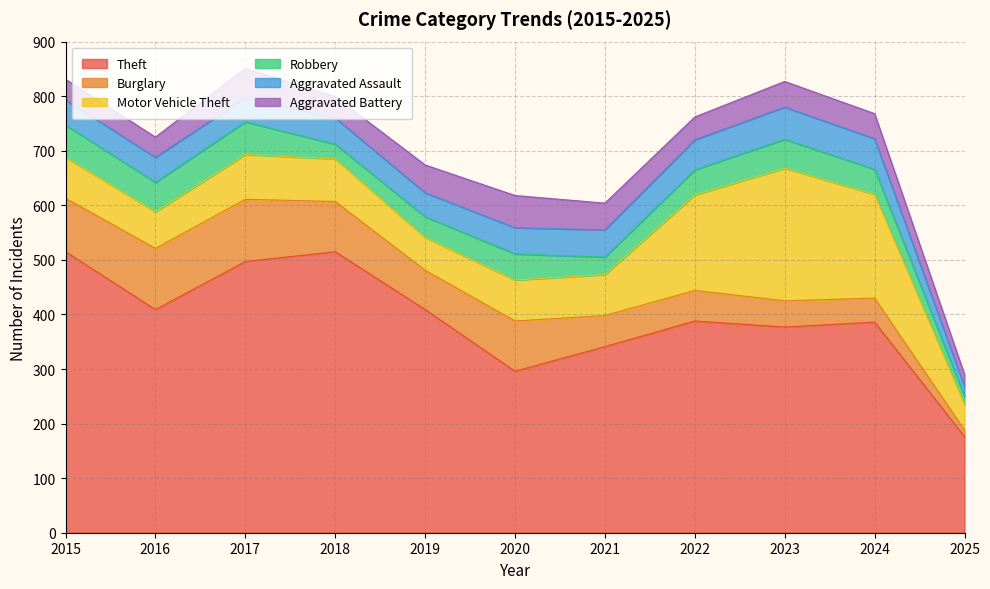

Where is the first local maximum for Burglary?

2017